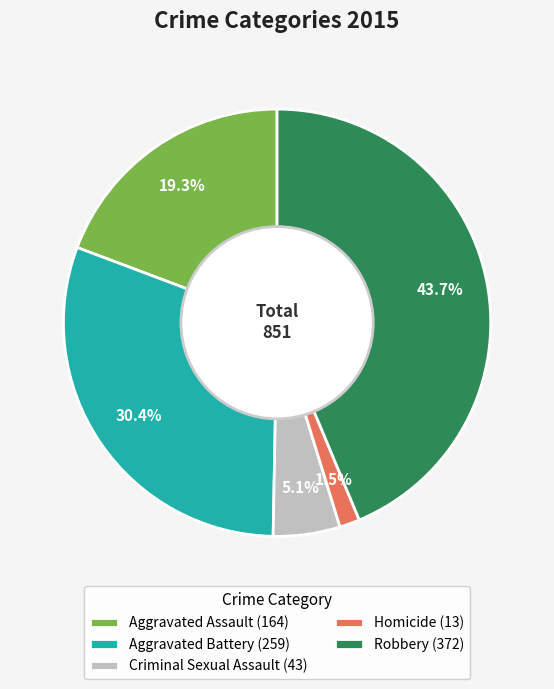

Does Robbery account for over 50% of the chart?

No